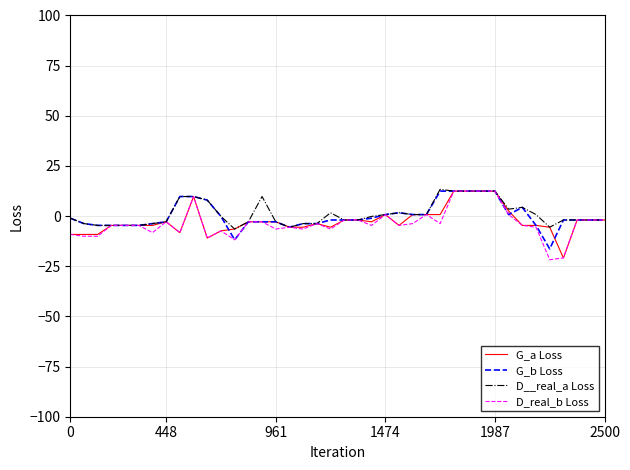

What is the minimum value shown in the chart?

-21.7